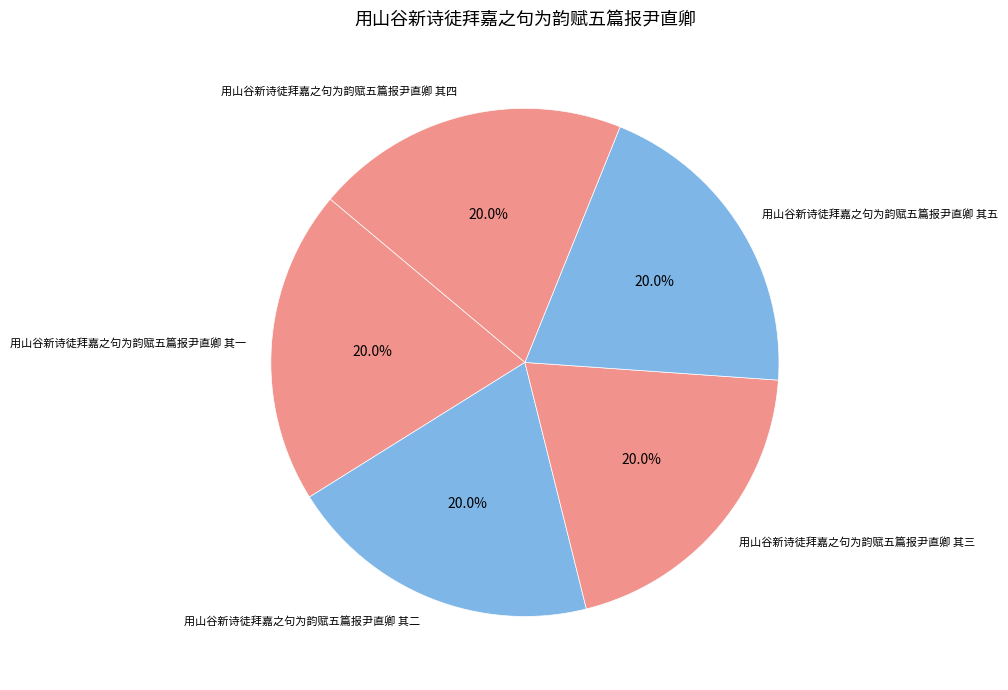

To the nearest percent, what is the combined percentage of 用山谷新诗徒拜嘉之句为韵赋五篇报尹直卿 其一 and 用山谷新诗徒拜嘉之句为韵赋五篇报尹直卿 其三?

40%